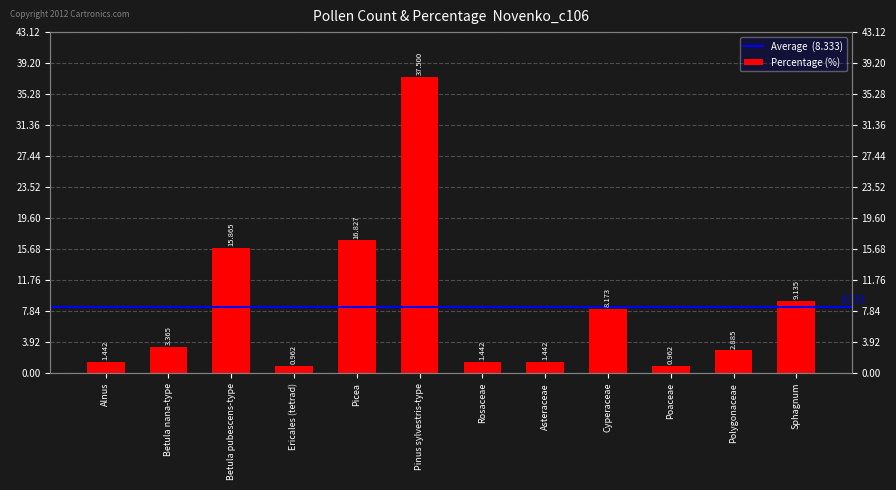

Approximately how many times larger is the value at Poaceae compared to Asteraceae?

0.7